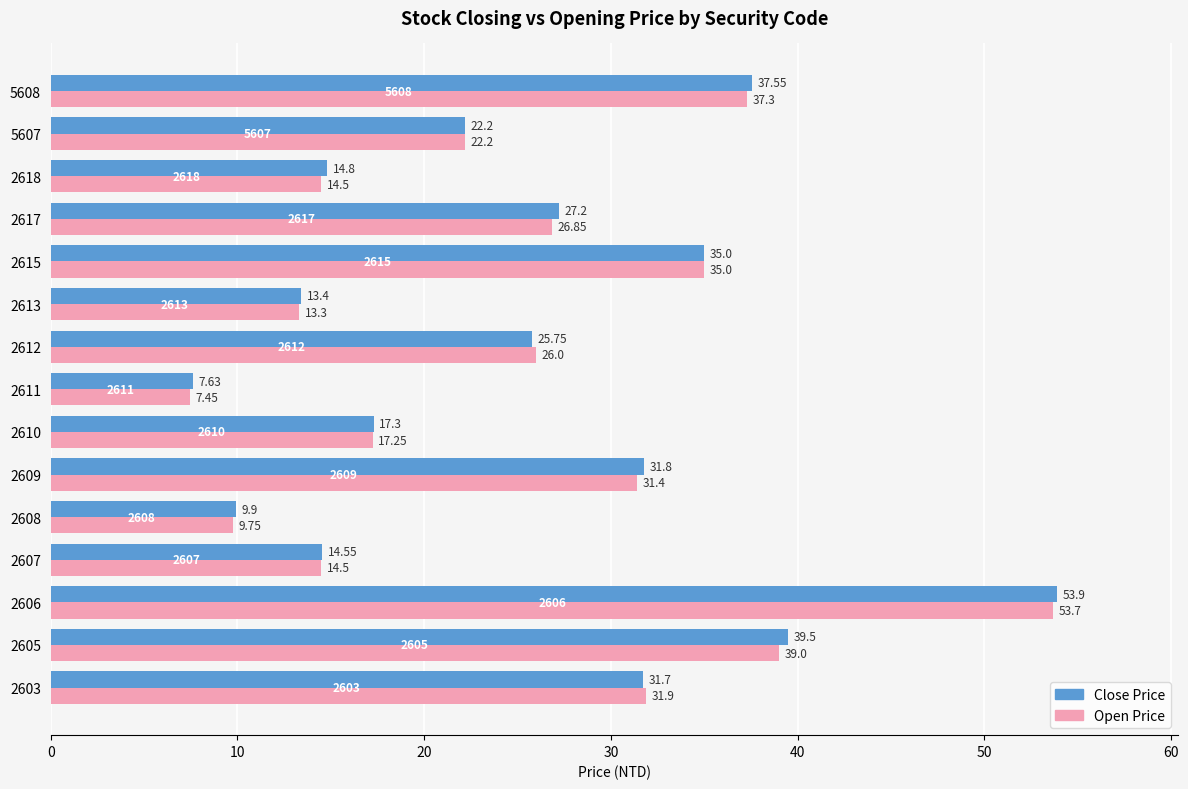

Count the number of categories in the chart.

15